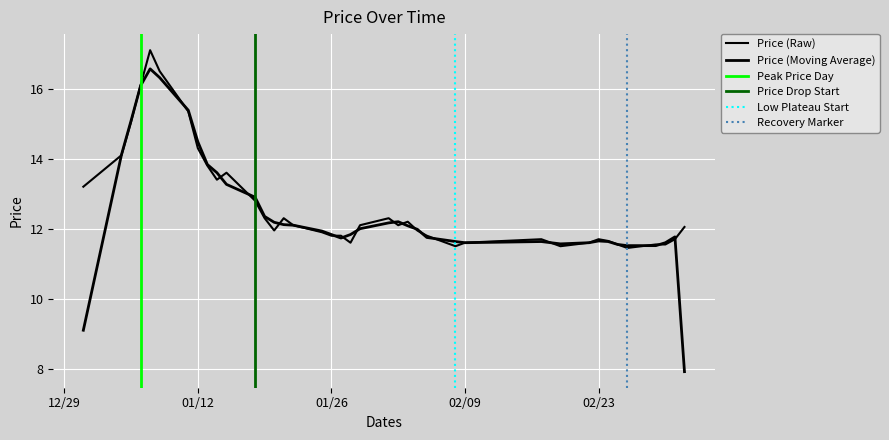

How many interior local valleys (lower than both neighbors) does the data have?

7